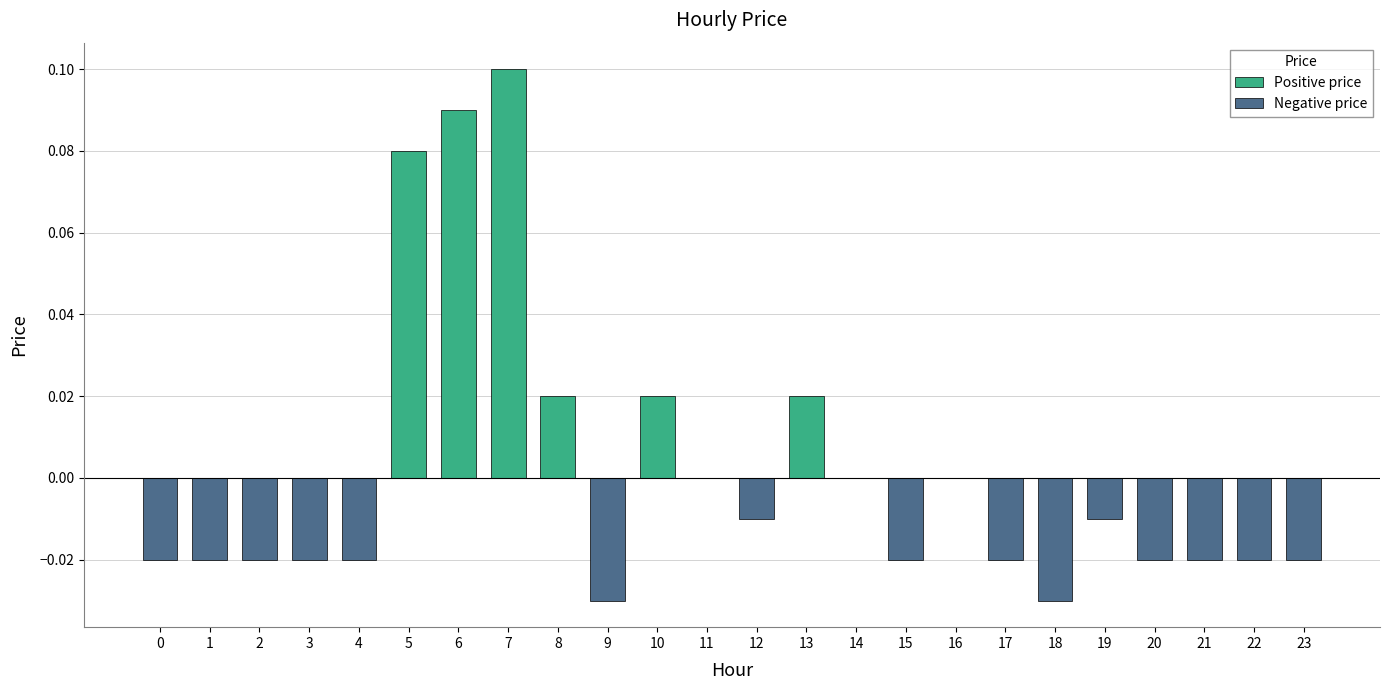

At which label does the data first exceed 0?

5